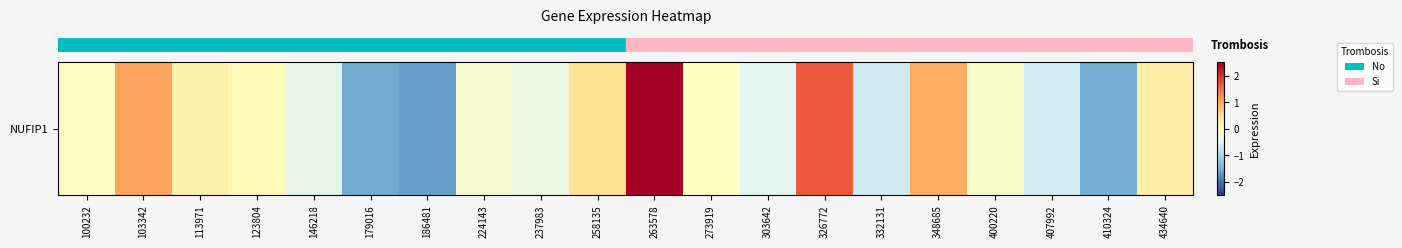

At which label does the data first exceed 0?

103342